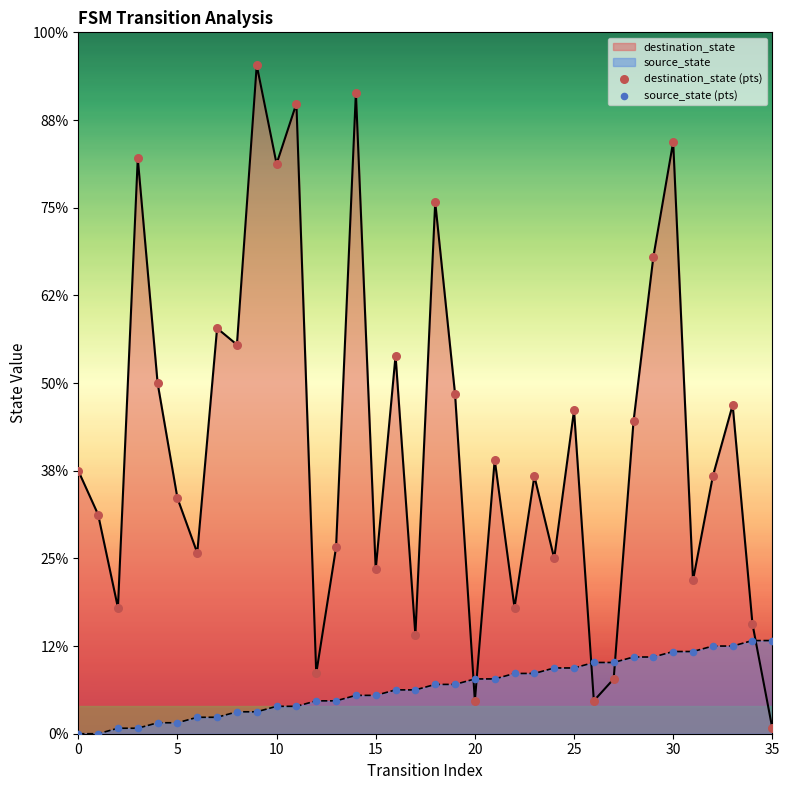

Which series has the widest spread of Y values?

destination_state (pts)